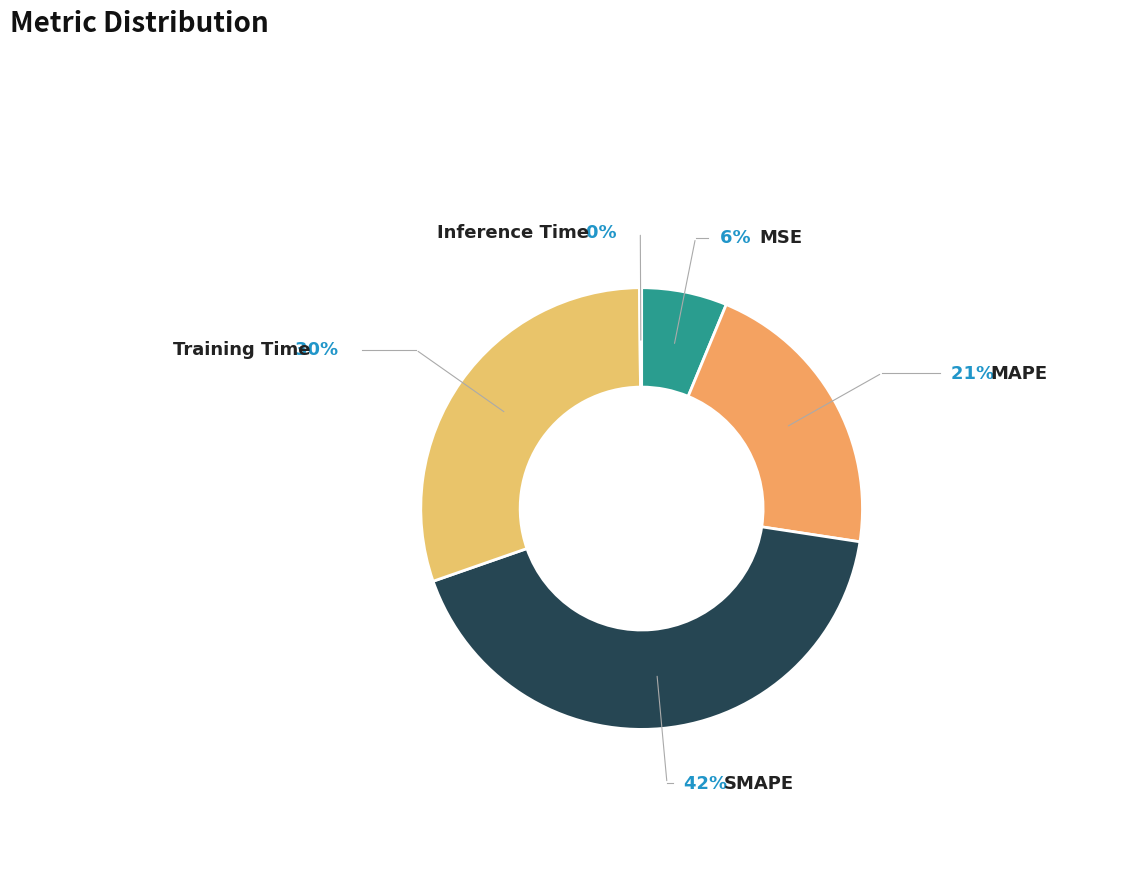

What is the ratio of the value at MAPE to the value at SMAPE?

0.5